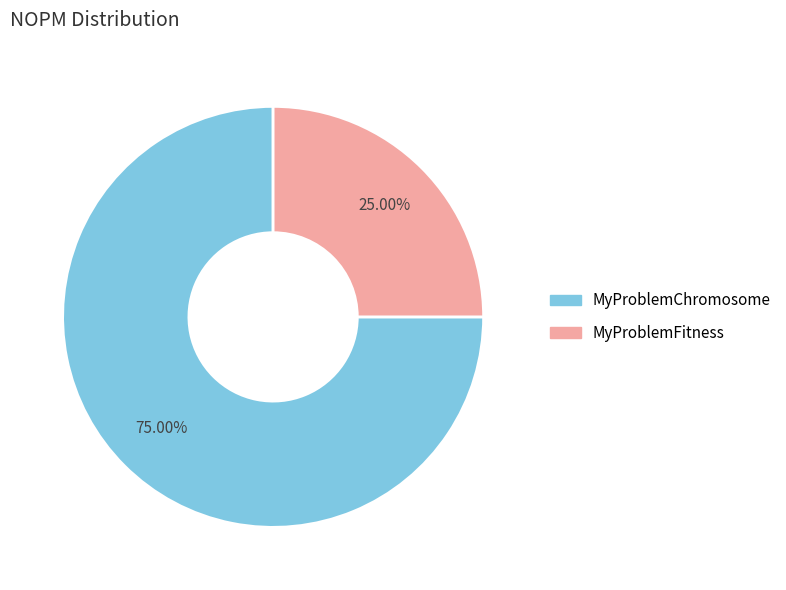

Rank the categories by value from highest to lowest.

MyProblemChromosome, MyProblemFitness